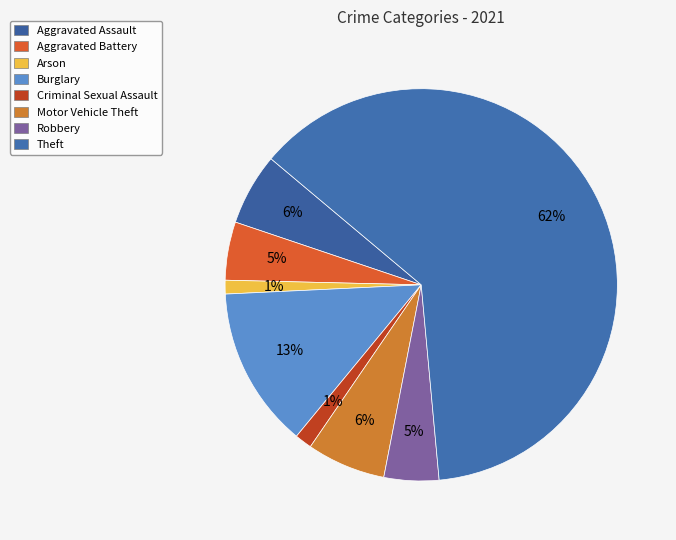

To the nearest percent, what is the combined percentage of Theft and Robbery?

67%